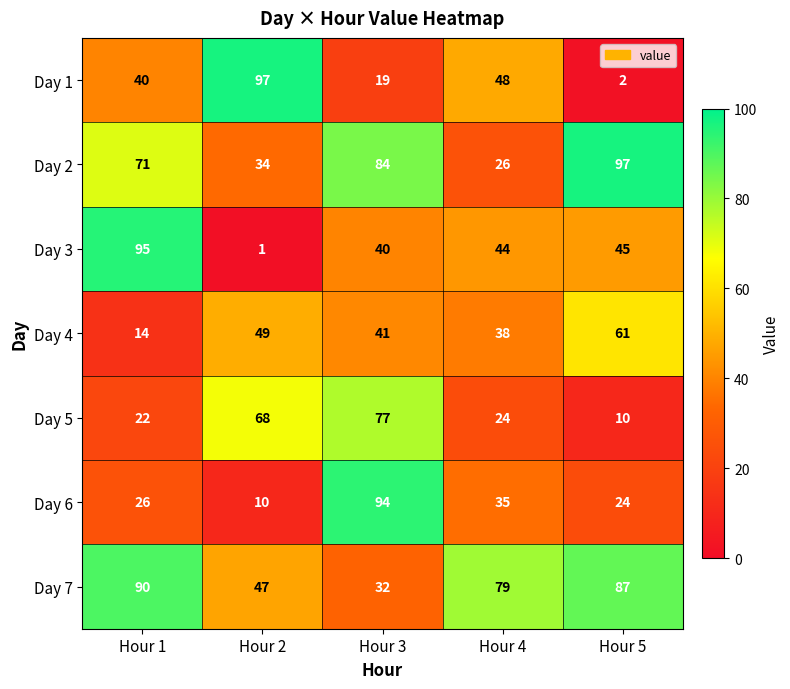

What is the sum of all Day 1 values?

206